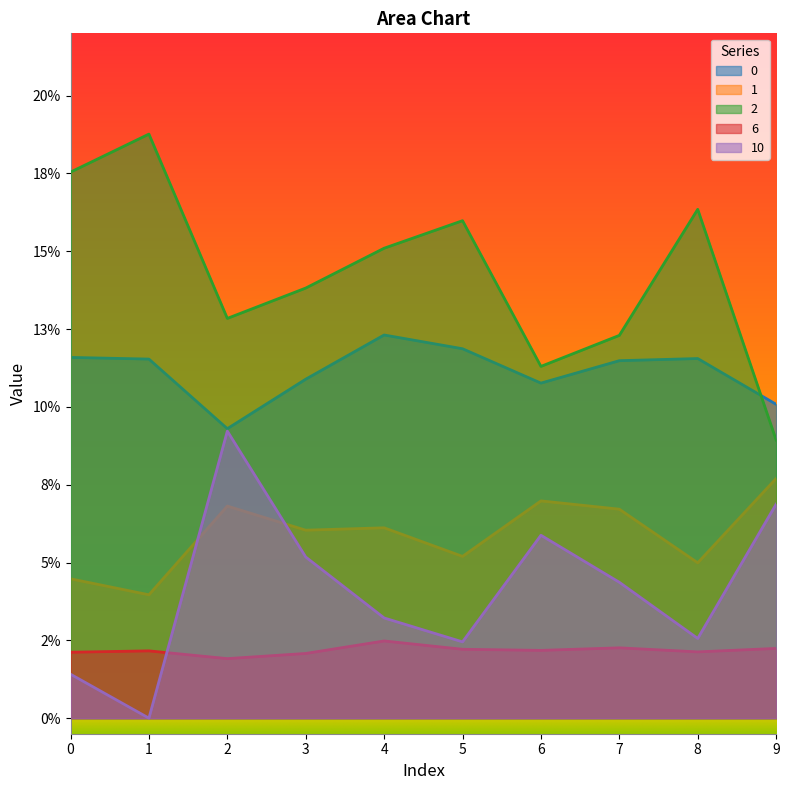

What is the sum of the 0 values at 6 and 5?

0.2